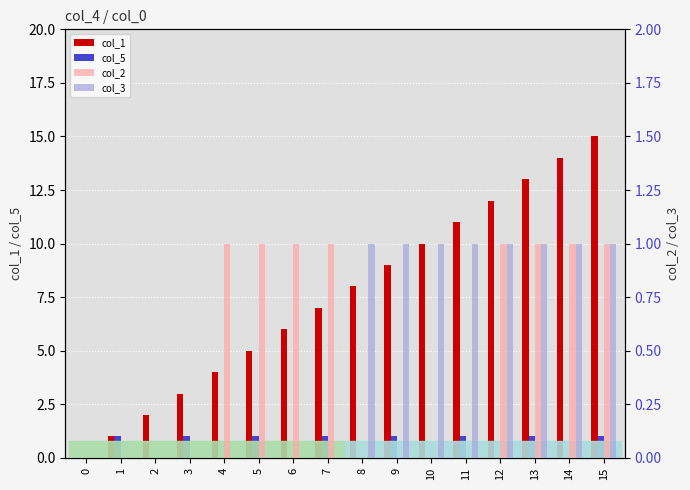

Rank the series by their maximum value, from highest to lowest.

col_1, col_5, col_2, col_3